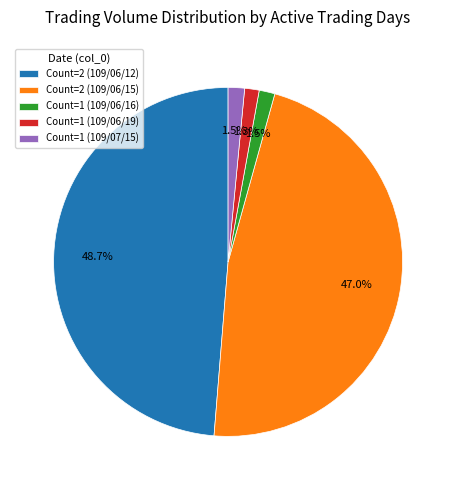

How much of the chart is everything except Count=1 (109/06/16)?

98.5%